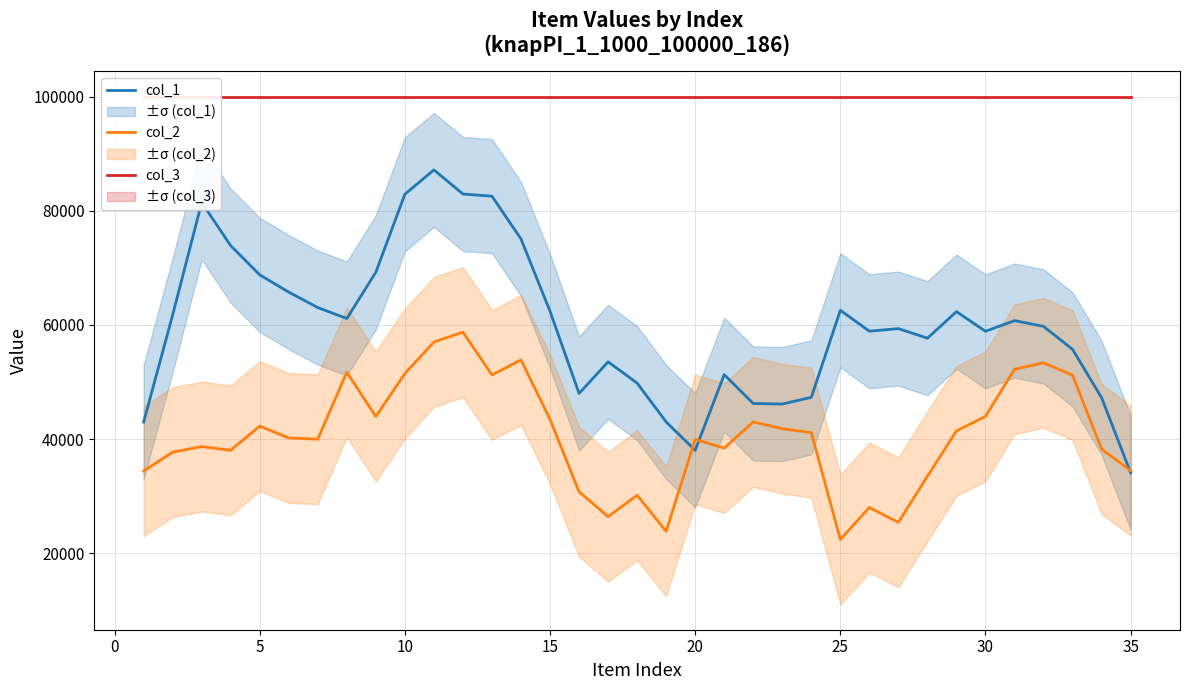

What are all the series names shown in the legend?

col_1, col_2, col_3